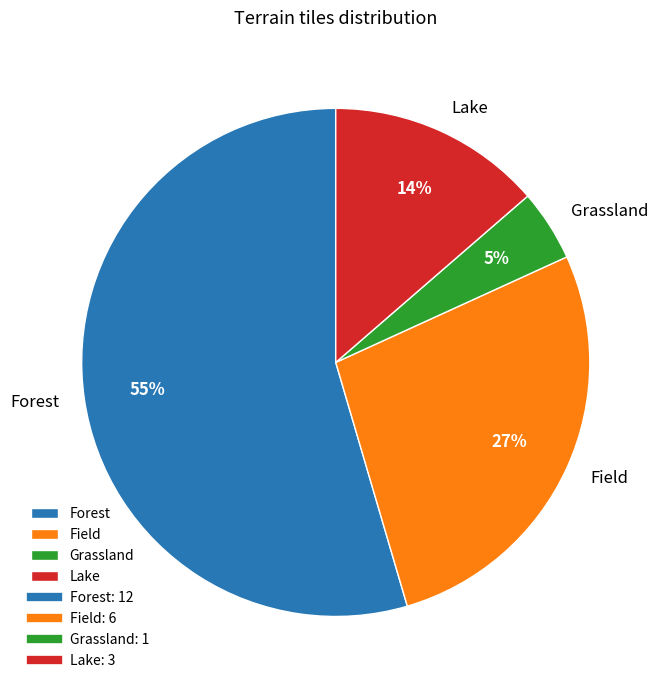

What is the smallest slice in the pie chart?

Grassland